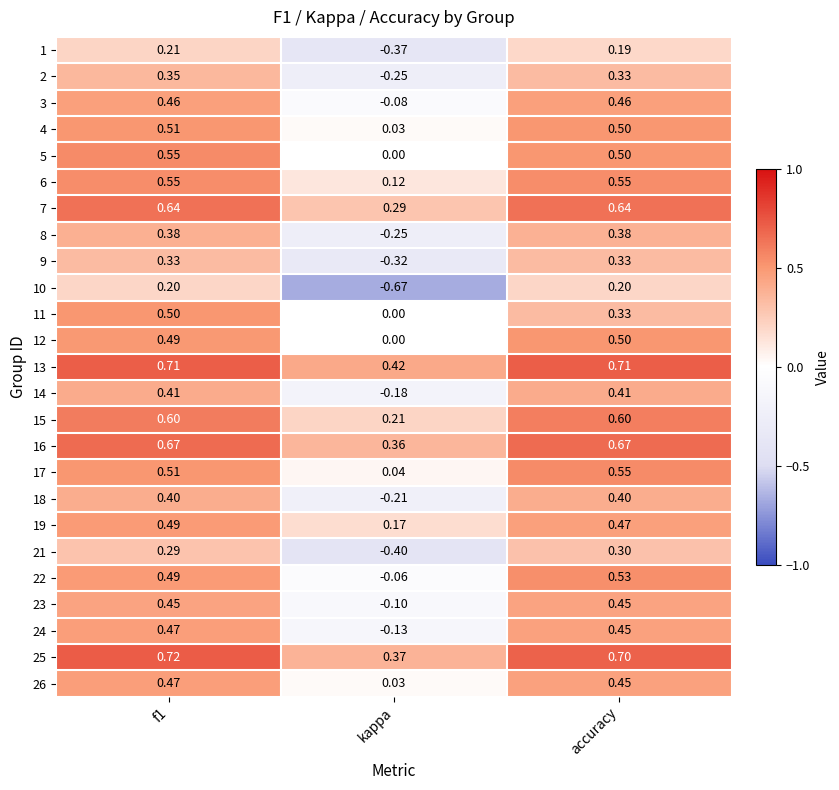

Is the value of 5 at f1 greater than the value of 1 at f1?

Yes